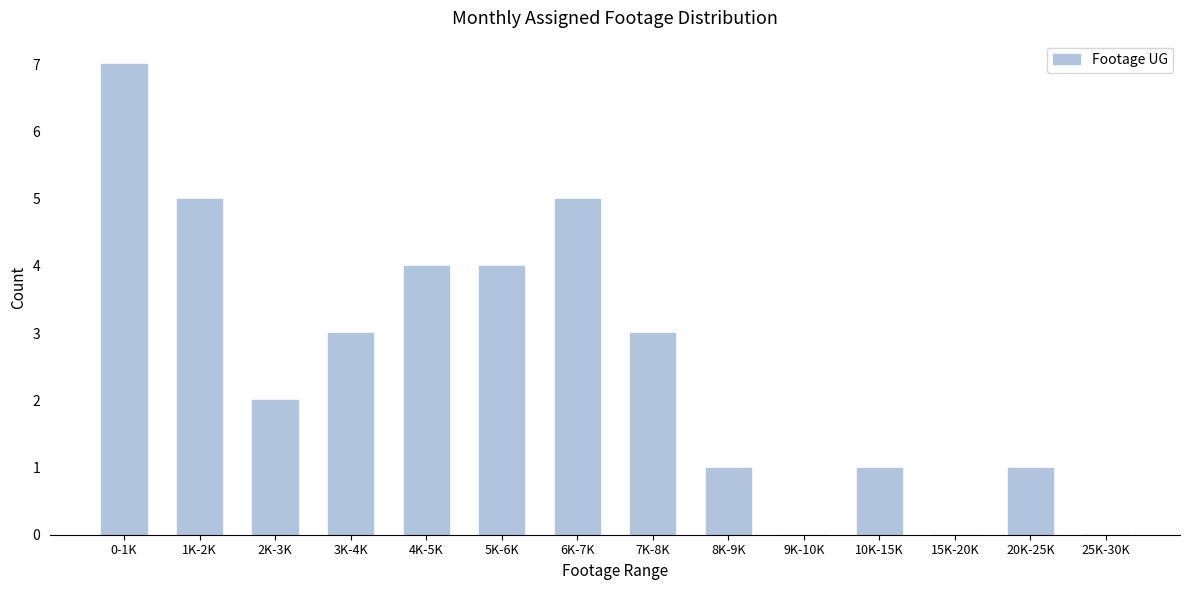

Reading left to right, what are all the values shown in this chart?

0-1K=7	1K-2K=5	2K-3K=2	3K-4K=3	4K-5K=4	5K-6K=4	6K-7K=5	7K-8K=3	8K-9K=1	9K-10K=0	10K-15K=1	15K-20K=0	20K-25K=1	25K-30K=0